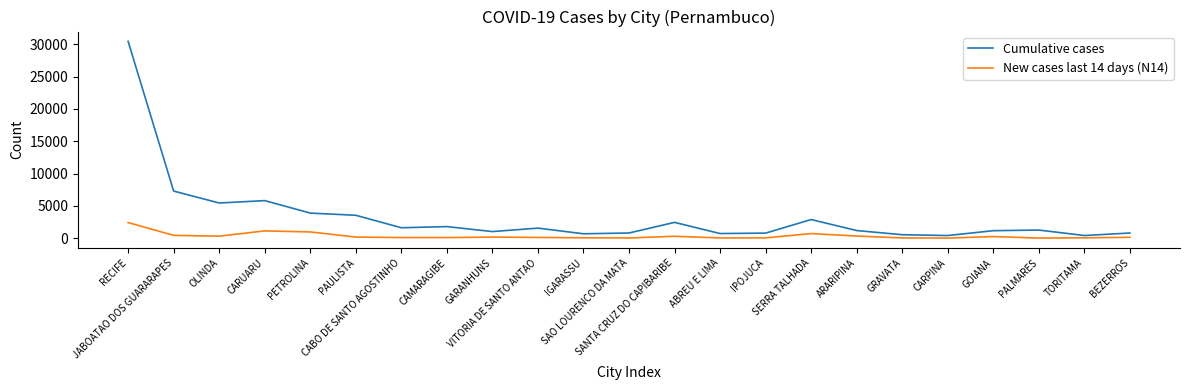

List the series in order of their overall mean, lowest first.

New cases last 14 days (N14), Cumulative cases